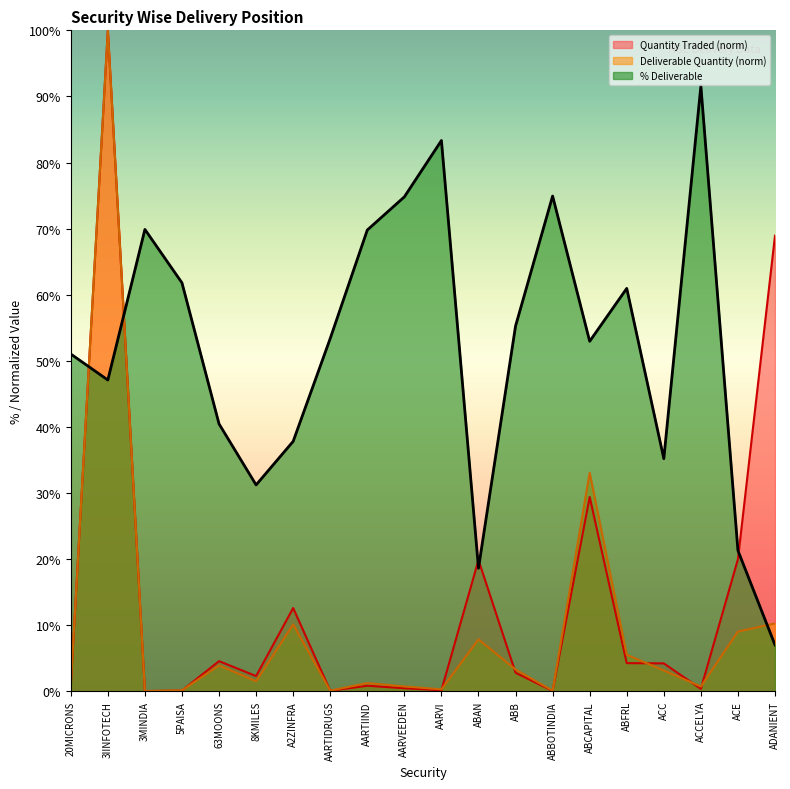

At which category does % Deliverable reach its first local valley?

3IINFOTECH